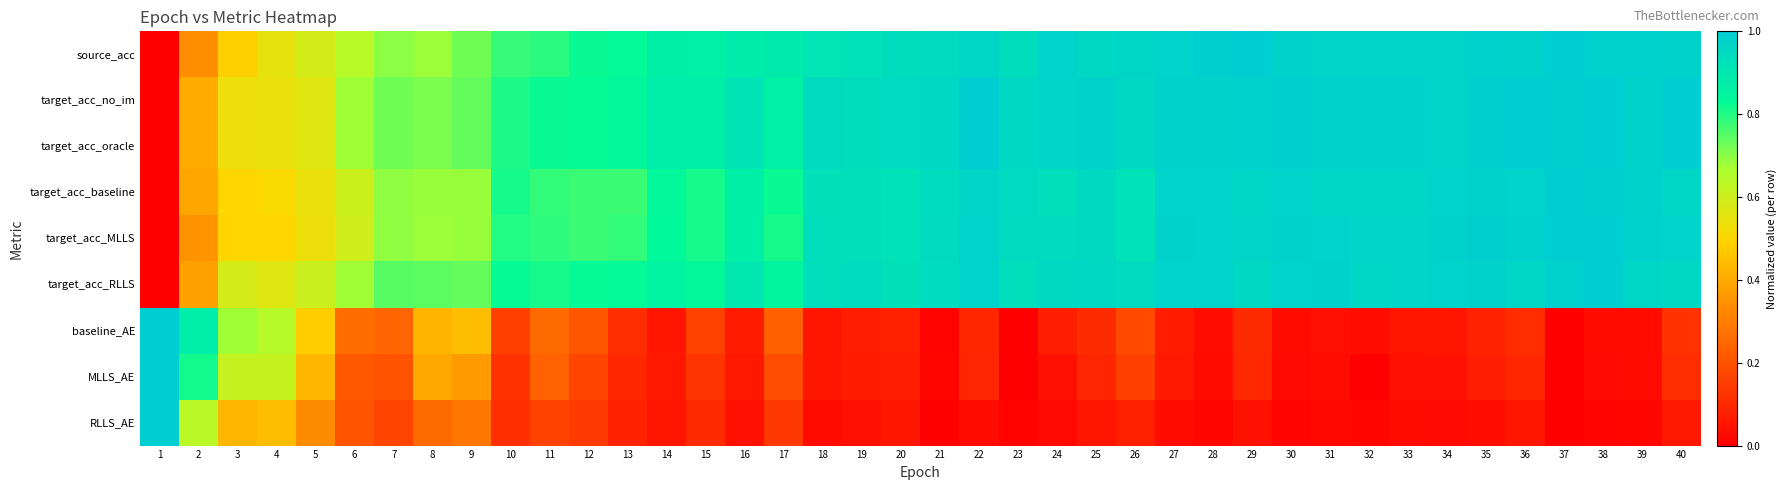

At how many categories does at least one series exceed 0?

40